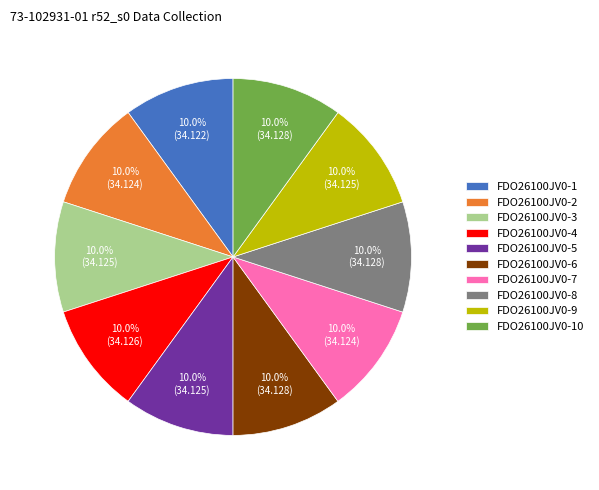

To the nearest percent, what portion does FDO26100JV0-9 represent?

10%